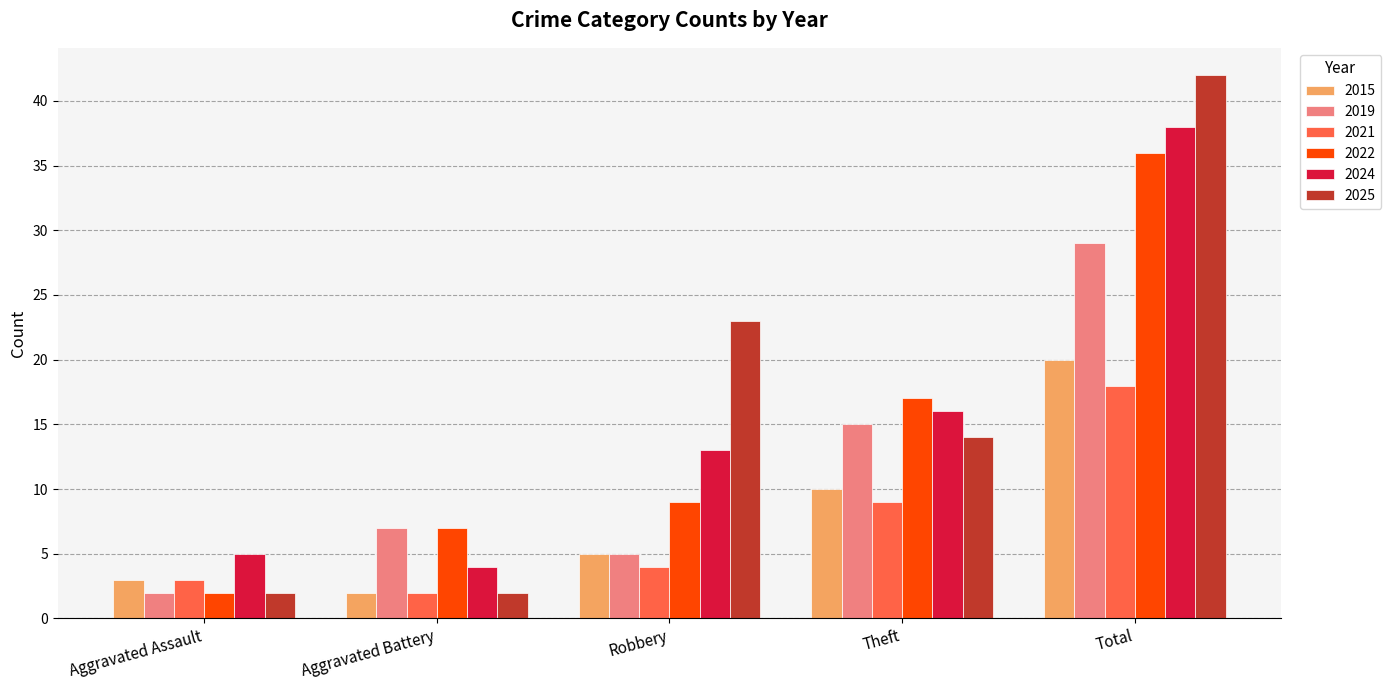

Count the number of data series in this chart.

6